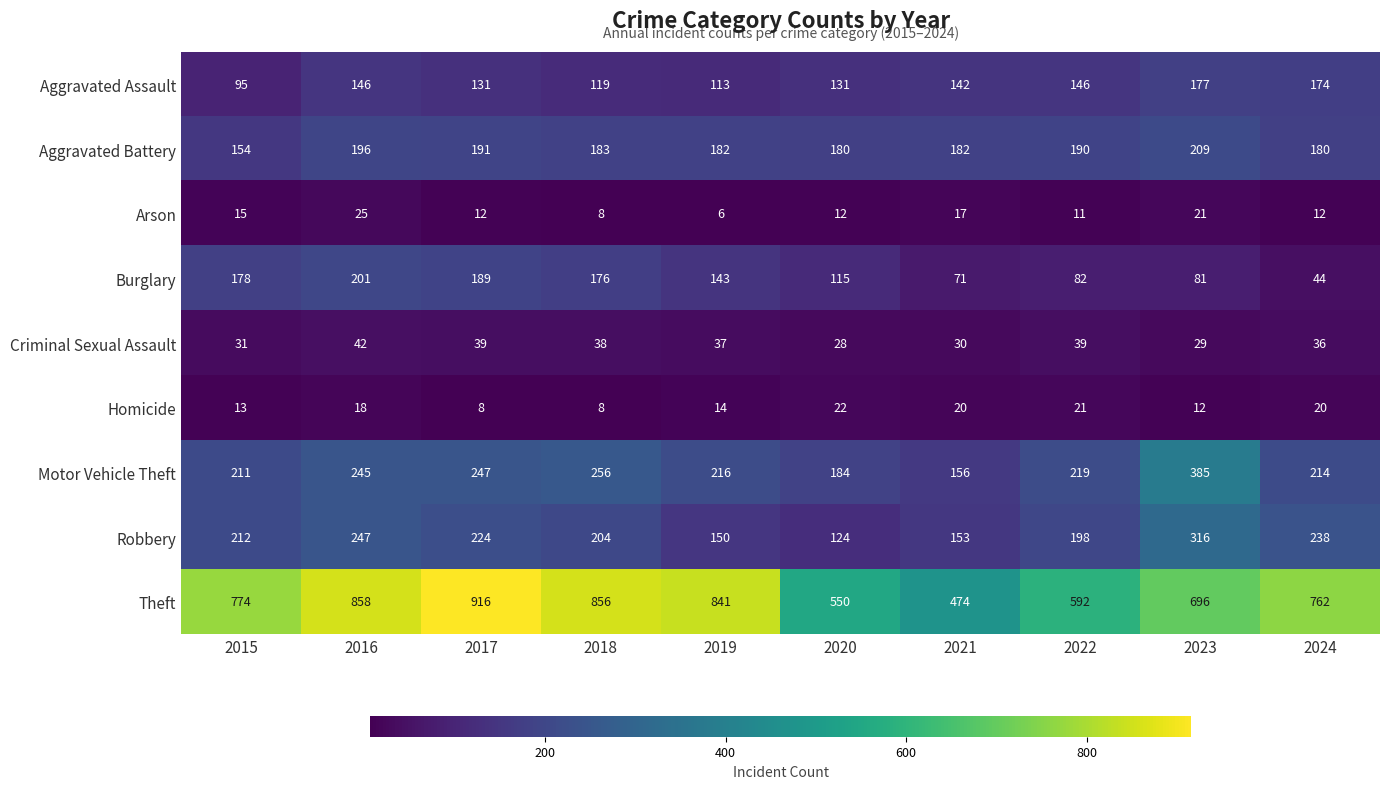

Count the number of categories in the chart.

10